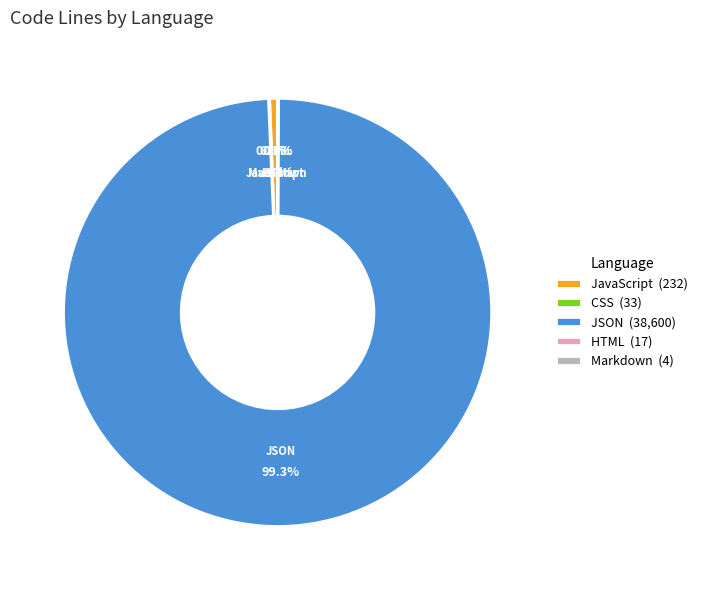

Is JSON (38,600) the majority of the pie?

Yes